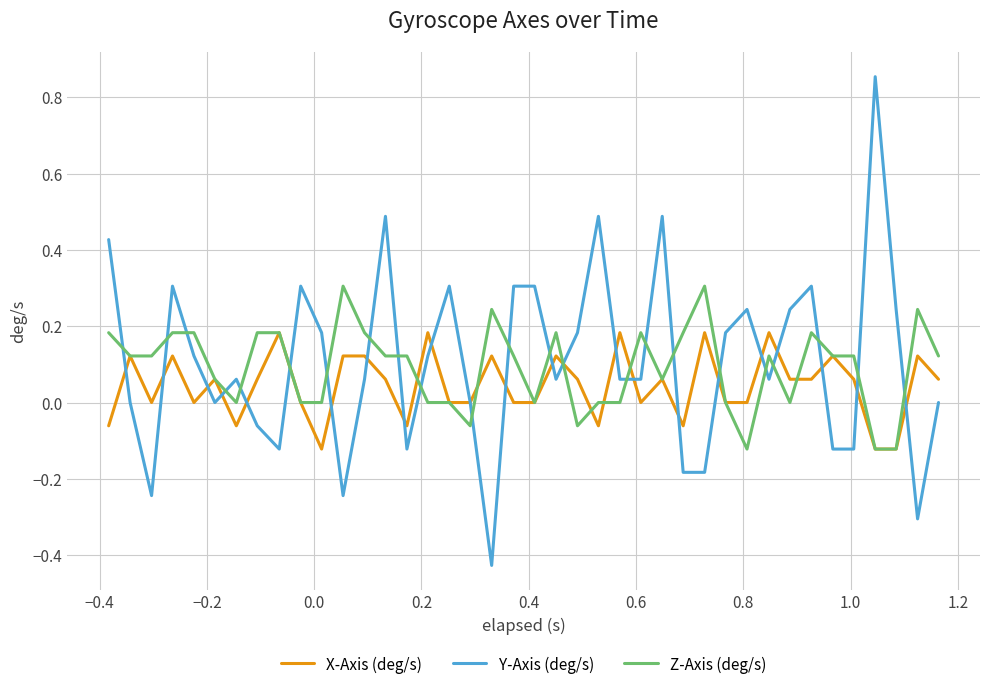

Which series has the widest spread of values?

Y-Axis (deg/s)